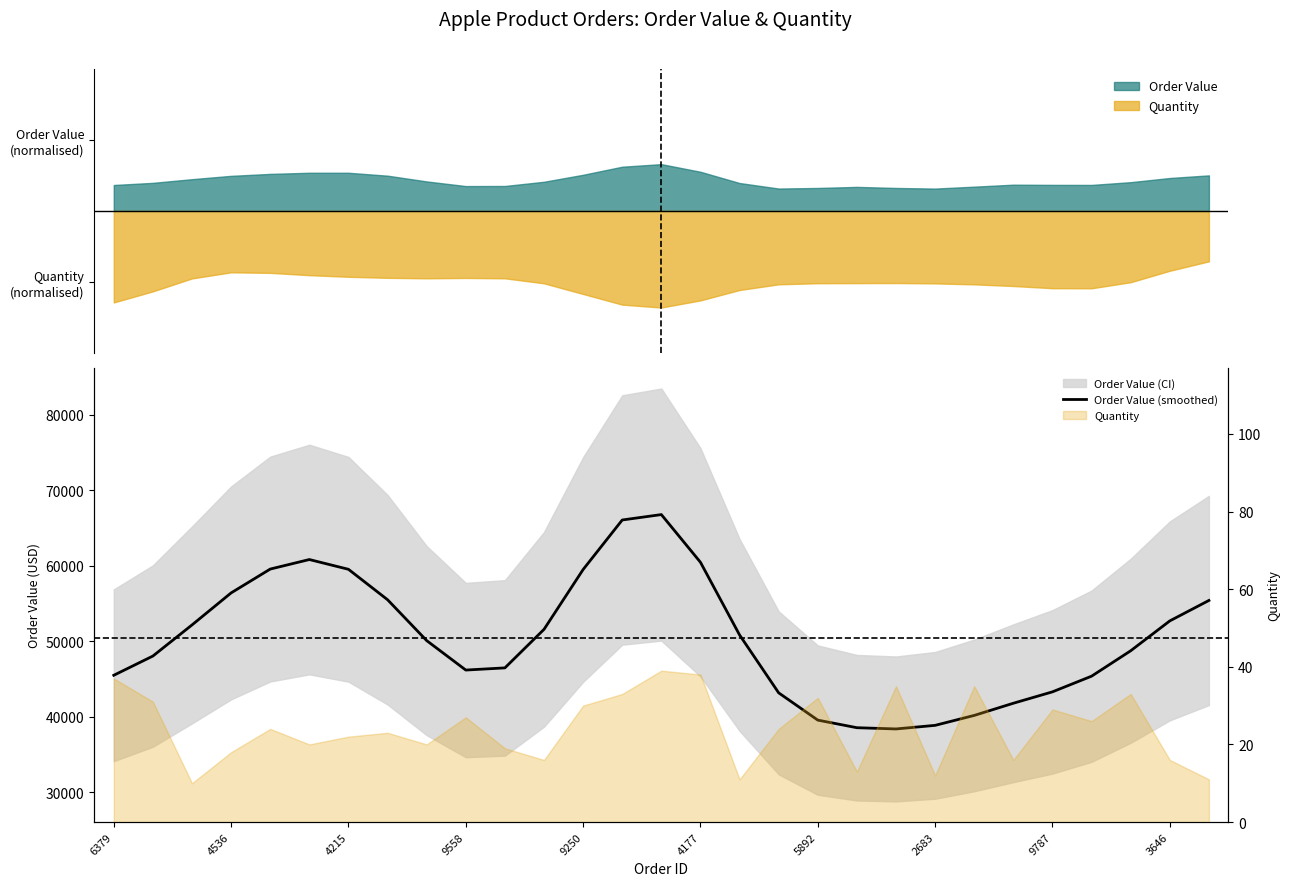

Count the number of categories in the chart.

29